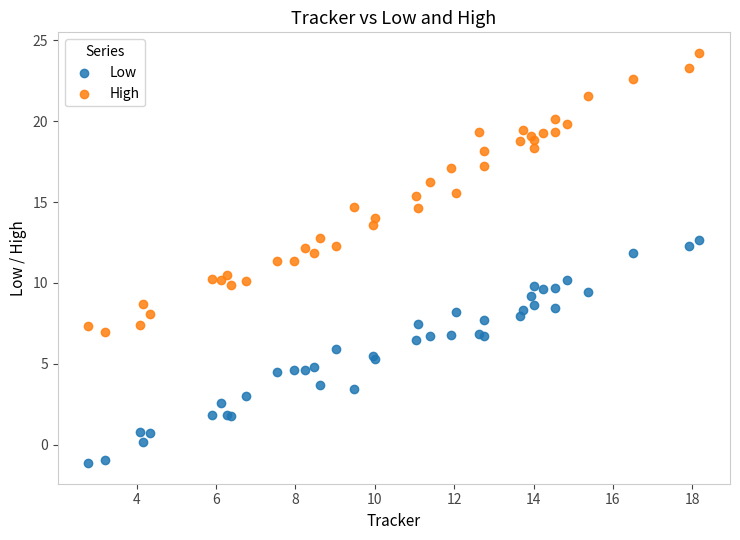

Which series reaches the maximum Y coordinate?

High